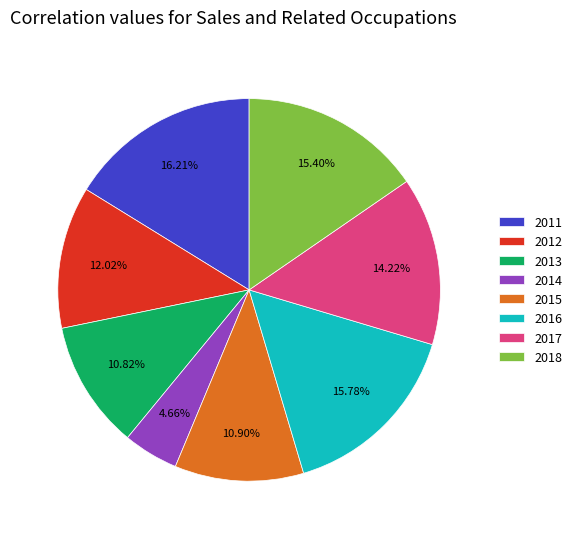

Is the sum of 2018 and 2016 greater than half?

No